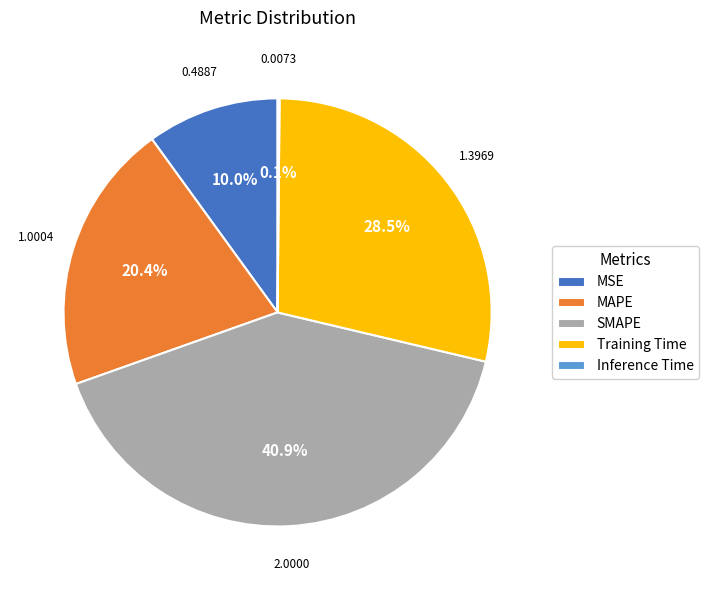

What percentage is the MAPE slice, to the nearest percent?

20%